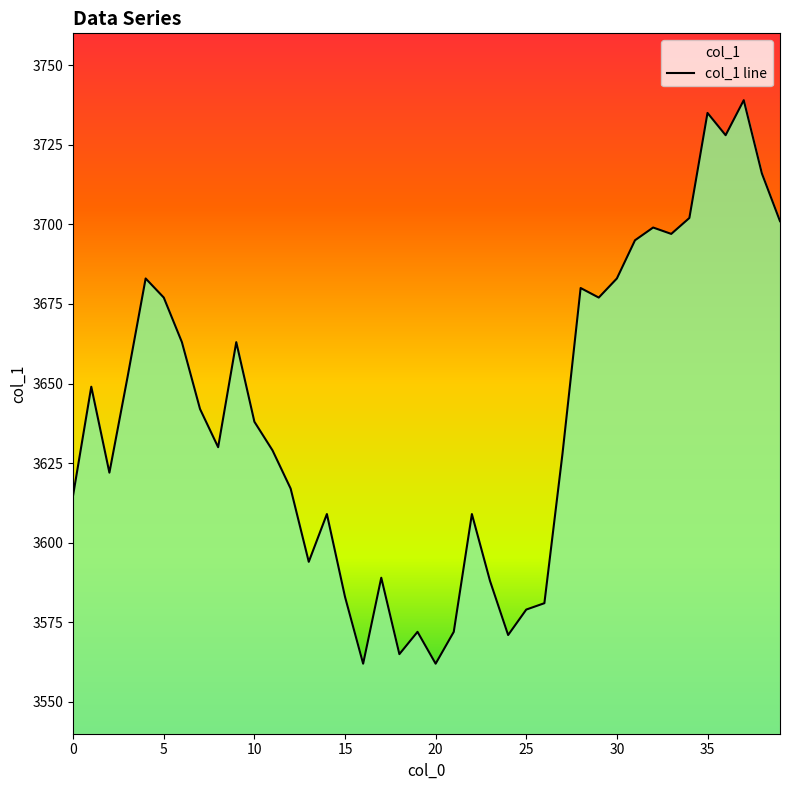

What is the difference between the maximum and minimum values?

177